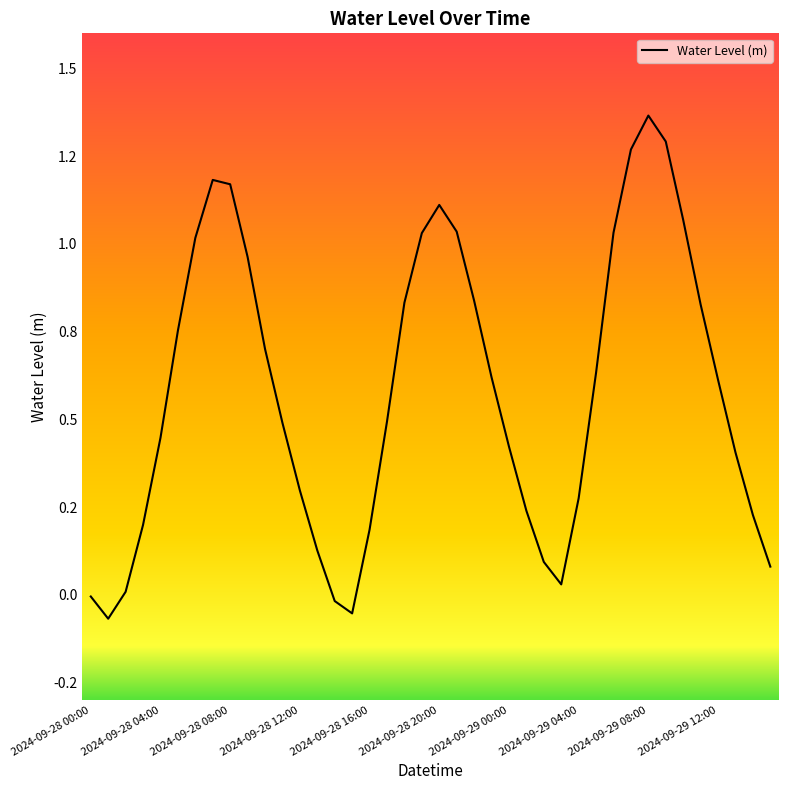

How many positive values are there?

36